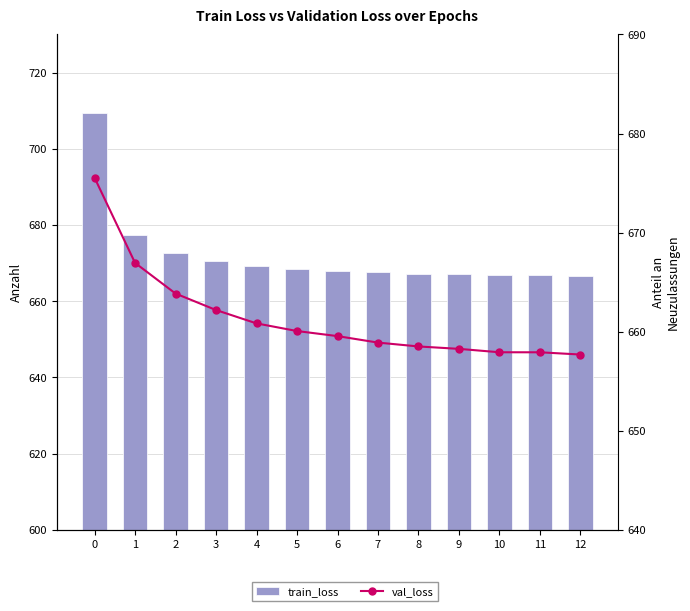

Where is val_loss nearest to the value 666?

1